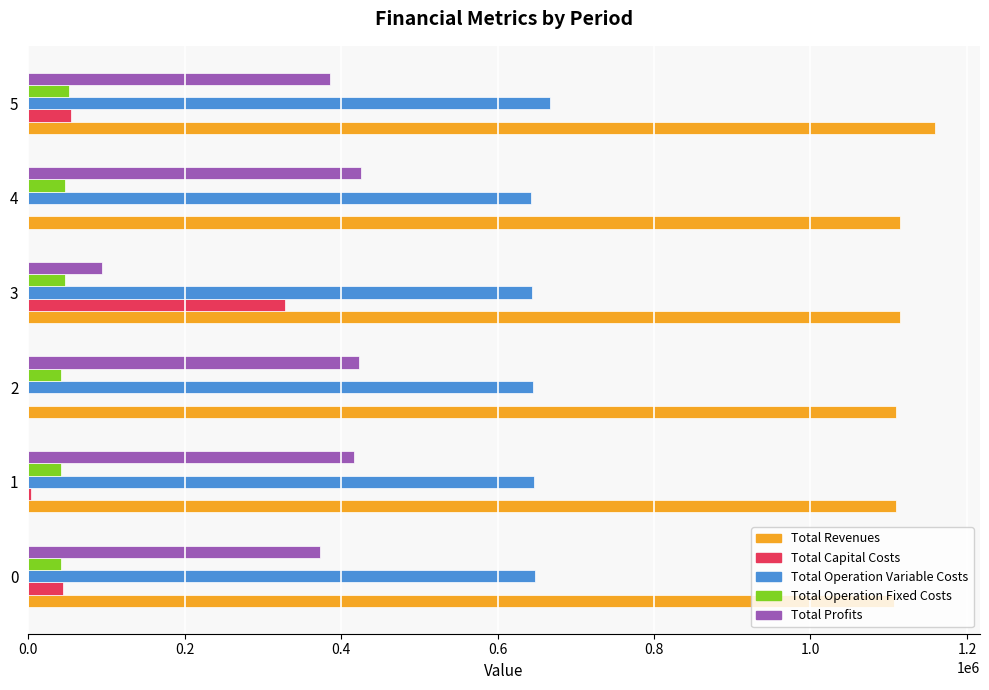

Which label corresponds to the largest value in the chart?

5